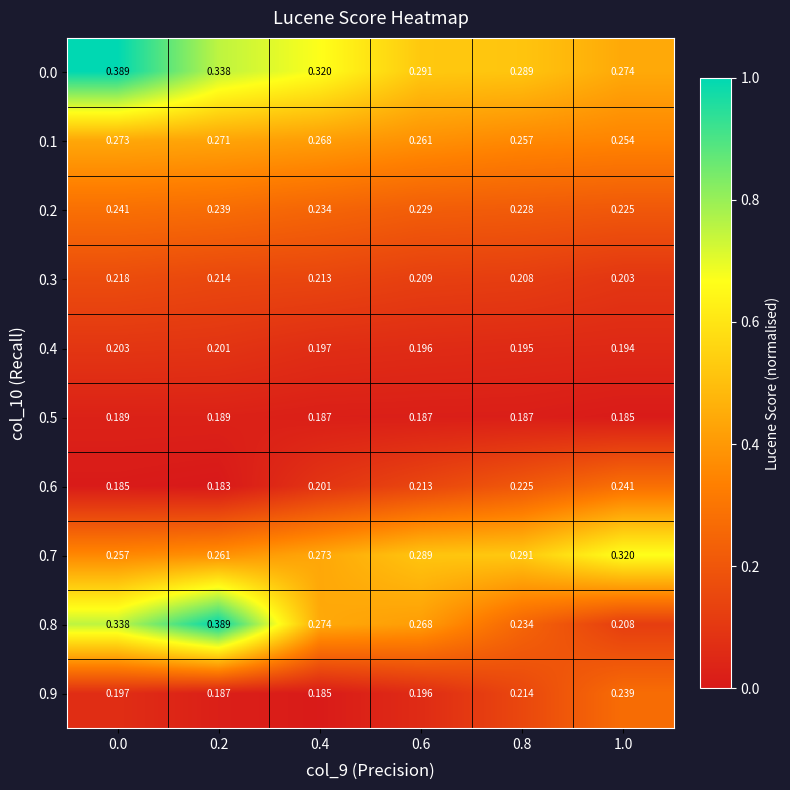

Is the value of 0.6 at 0.2 greater than the value of 0.9 at 1.0?

No